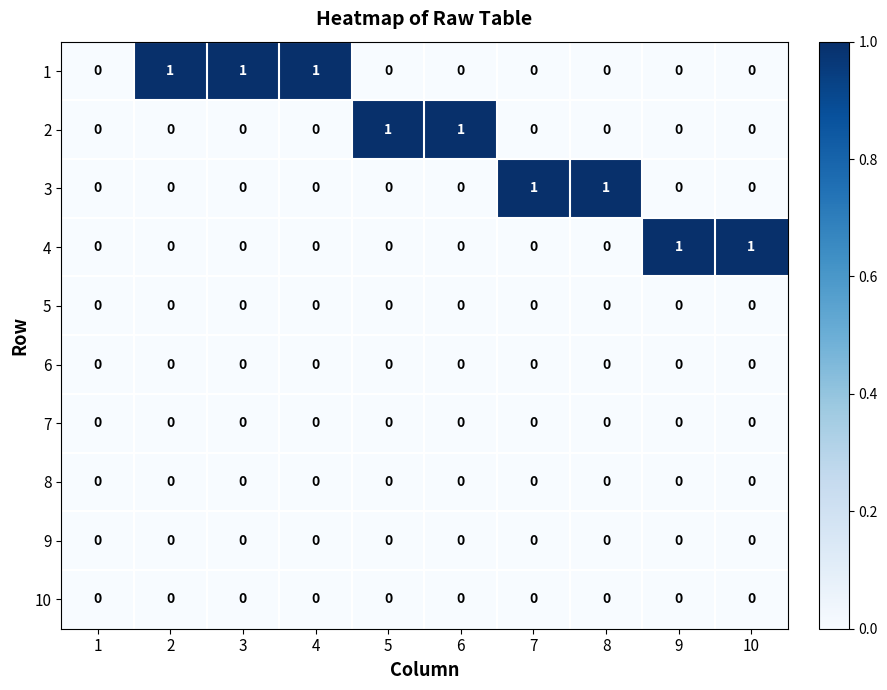

The value of 3 at 9 is 1. True or false?

False